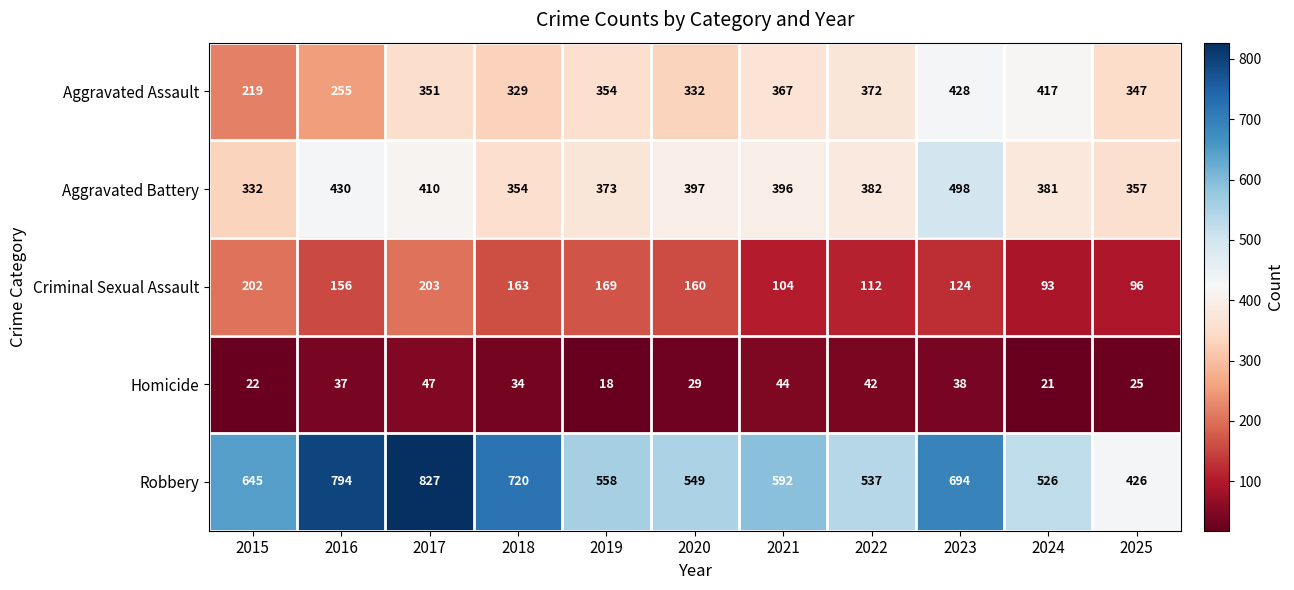

What is the difference between the maximum and minimum values in the Homicide series?

29